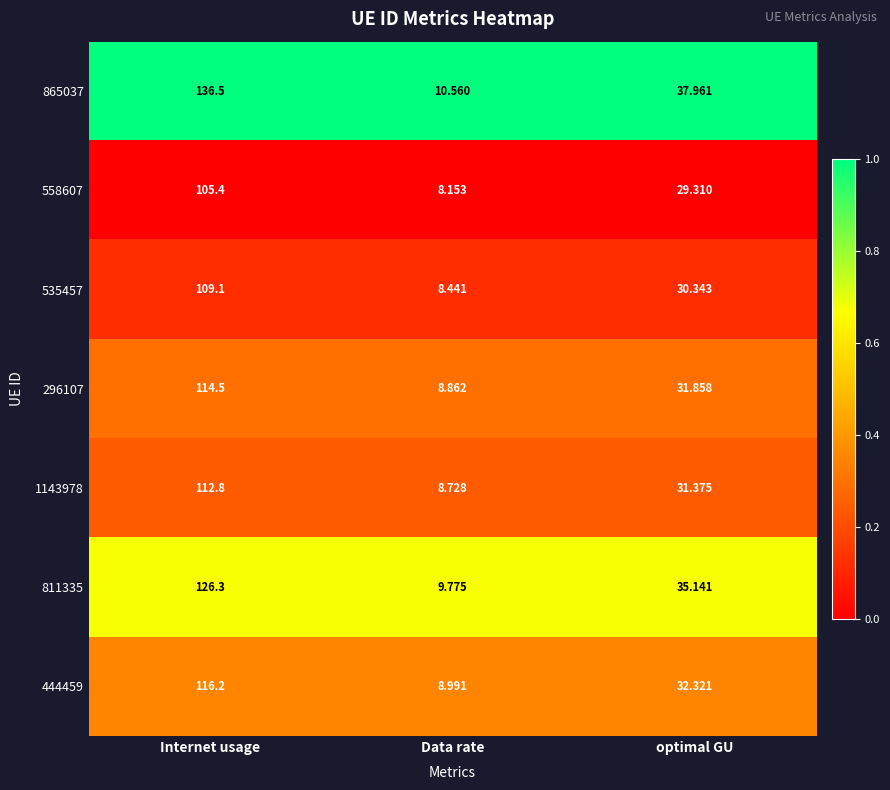

What is the difference between the highest and lowest values at Internet usage?

31.1